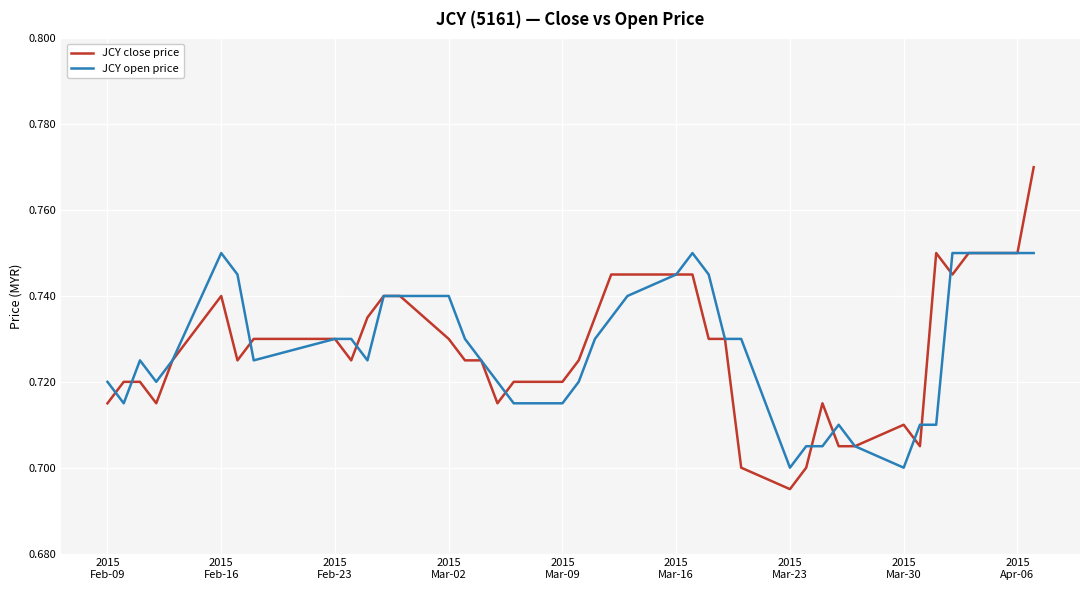

List the series in order of their peak value, lowest first.

JCY open price, JCY close price